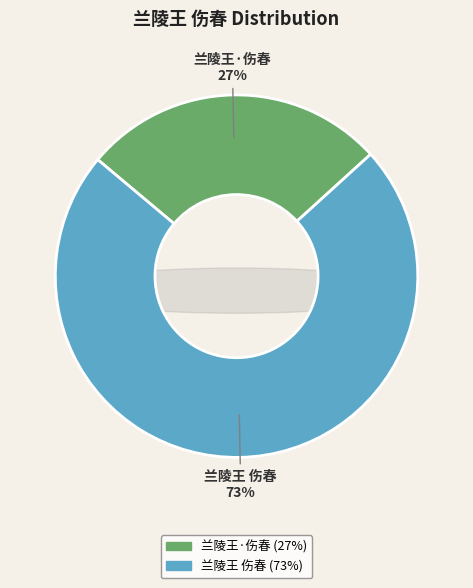

Which slice is the smallest?

兰陵王·伤春